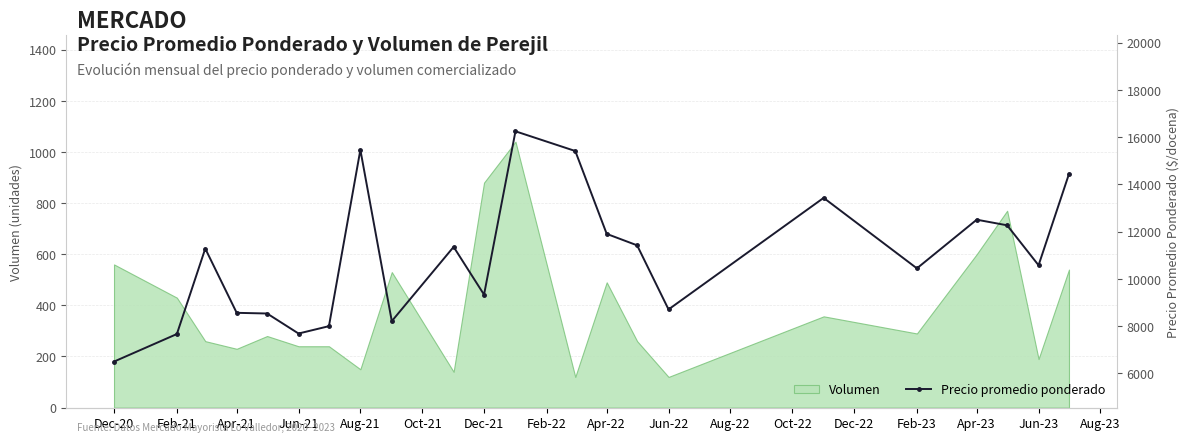

The value of Volumen at Apr-21 is 230. True or false?

True